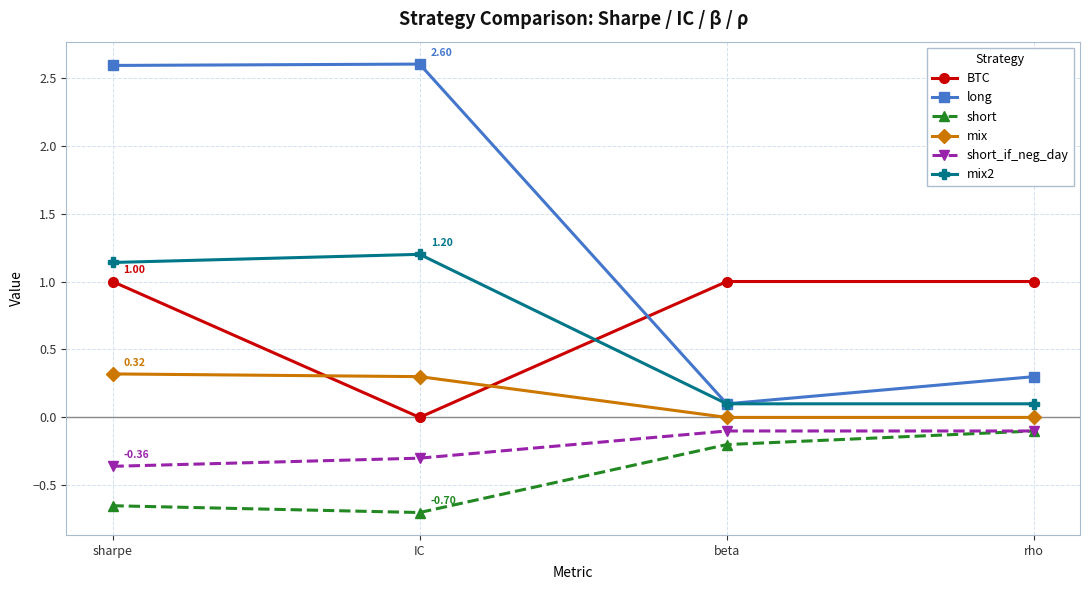

What are all the series names shown in the legend?

BTC, long, short, mix, short_if_neg_day, mix2